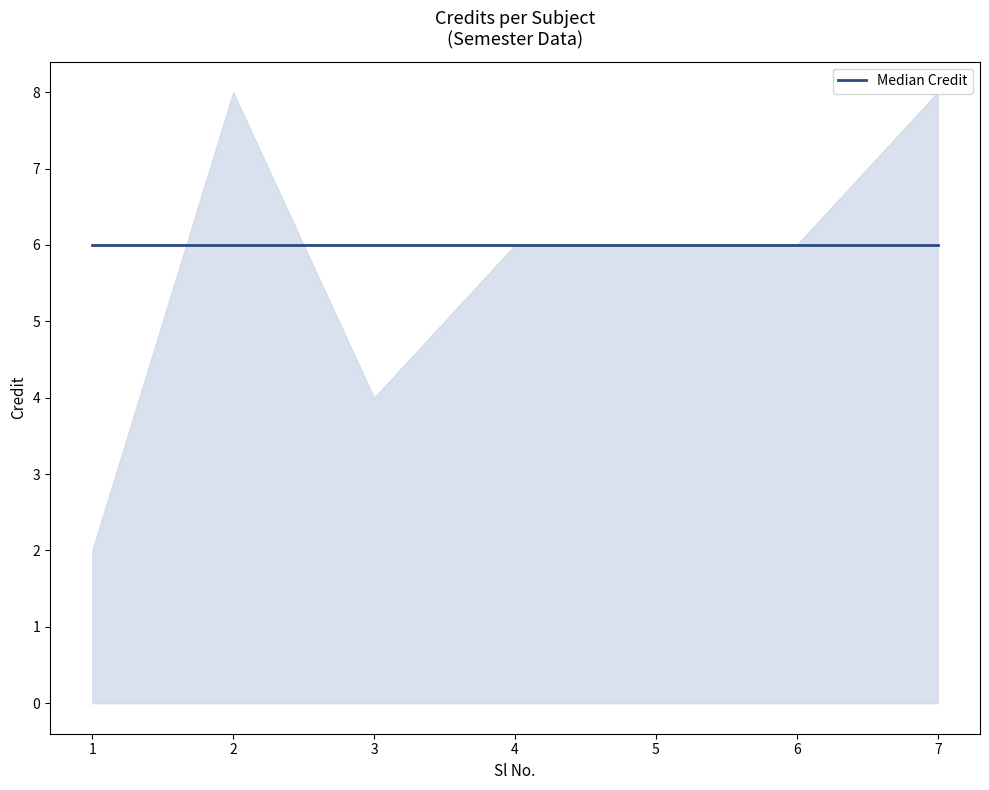

True or false: the data has more than 1 interior local peaks.

False